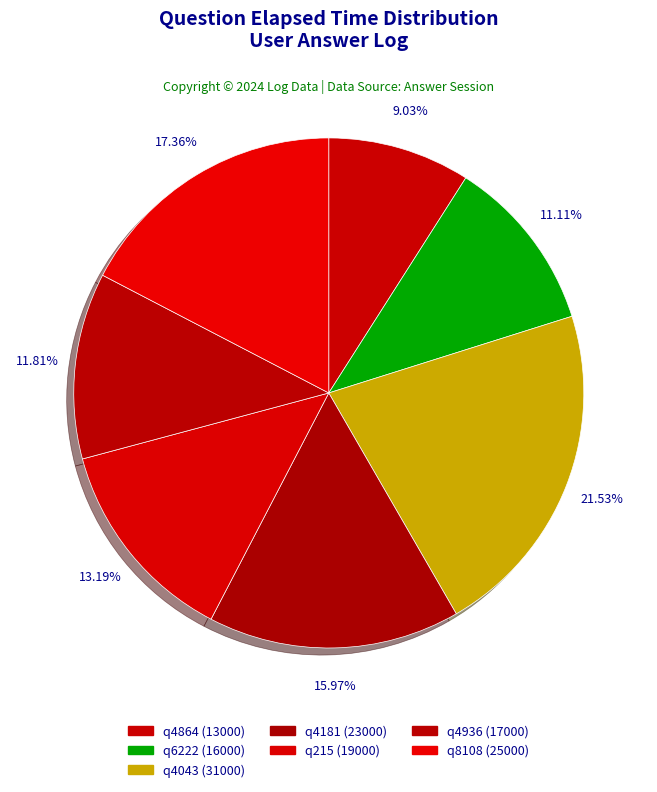

To the nearest percent, what is the difference between the q215 and q8108 slice percentages?

4%